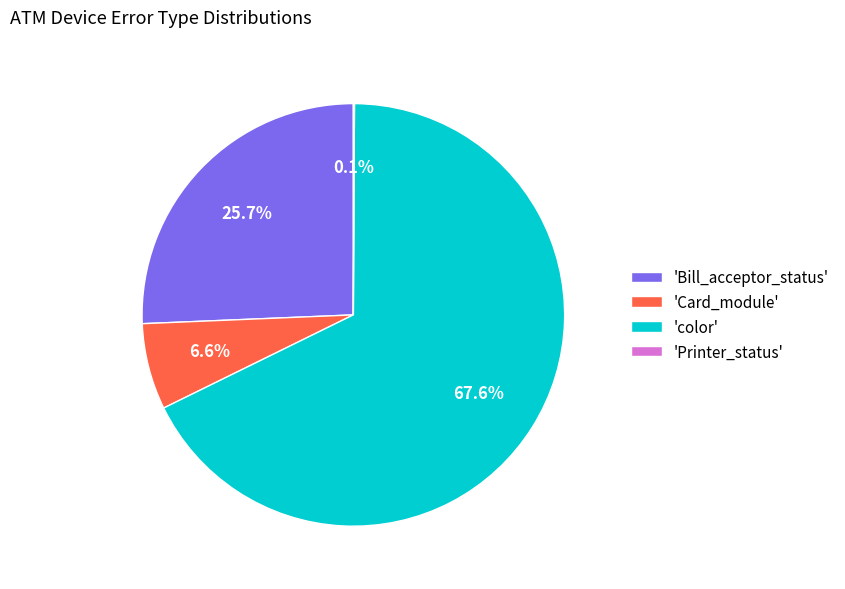

Is there any slice that represents more than half of the pie?

Yes